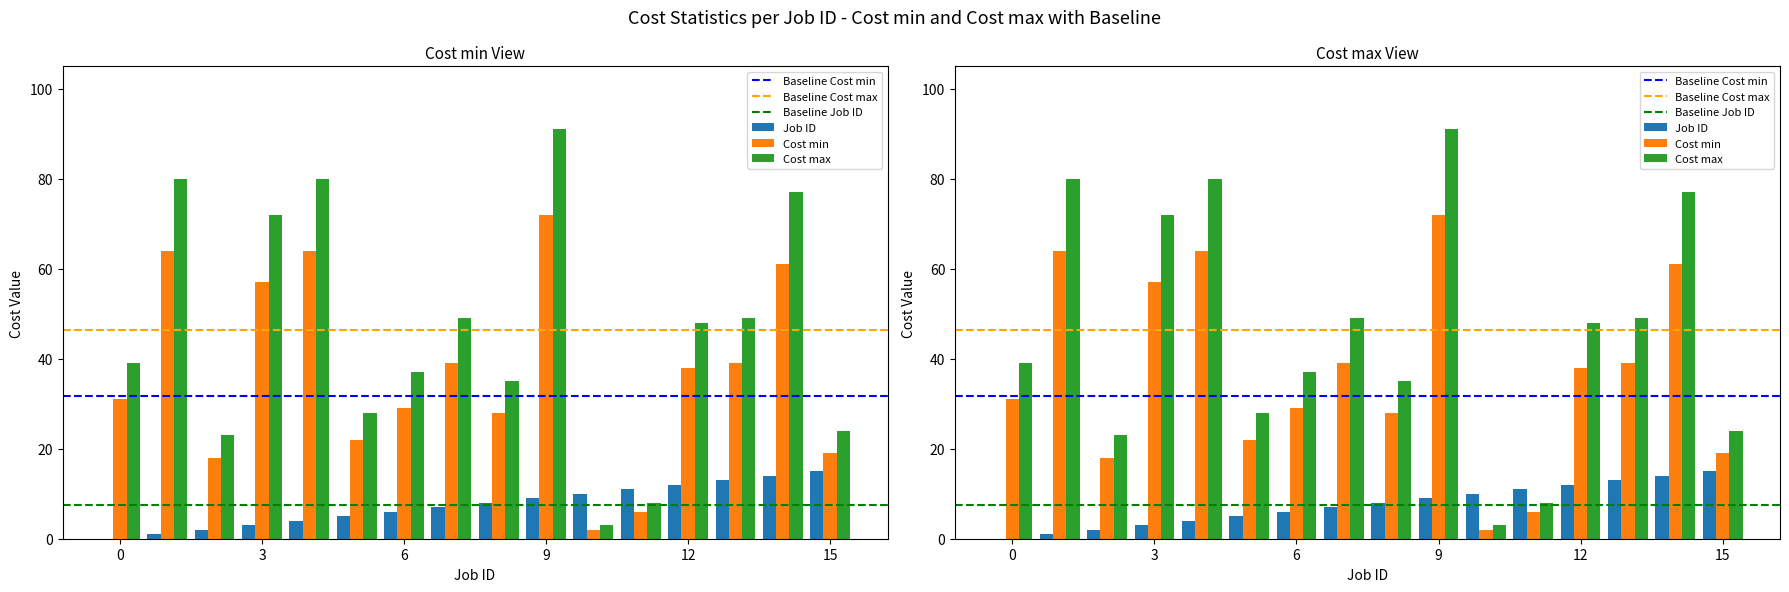

The Cost max series shows 20 at 9. True or false?

False